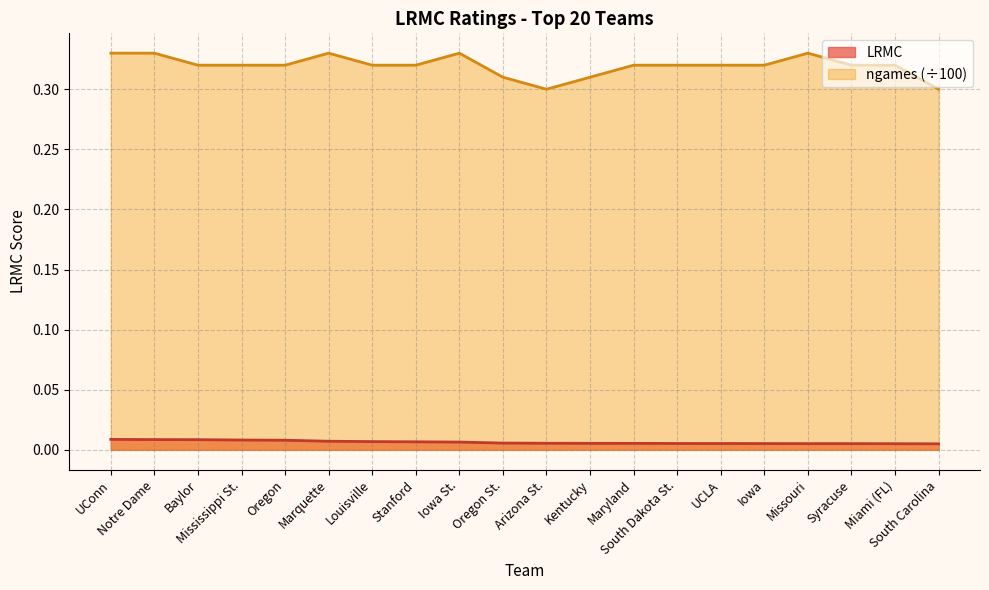

Read the ngames_norm value at Iowa St..

0.3